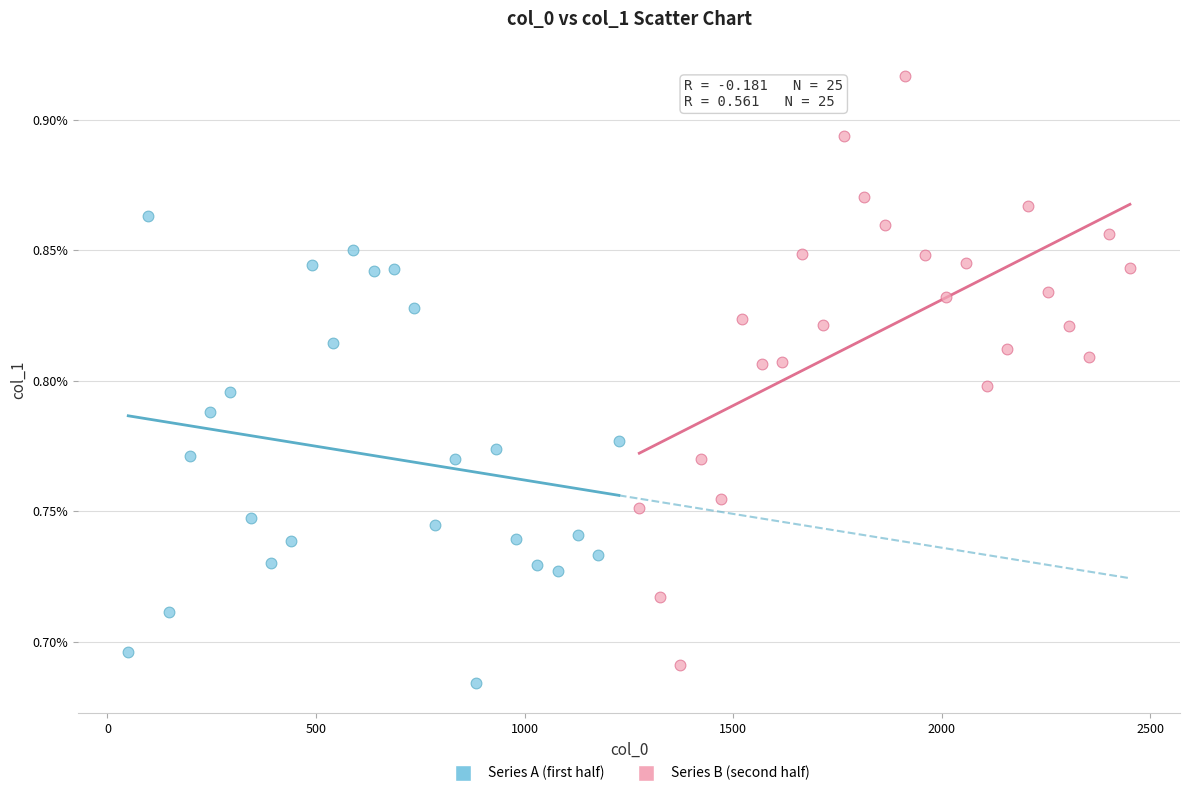

Which series reaches the minimum Y coordinate?

Series A (first half)